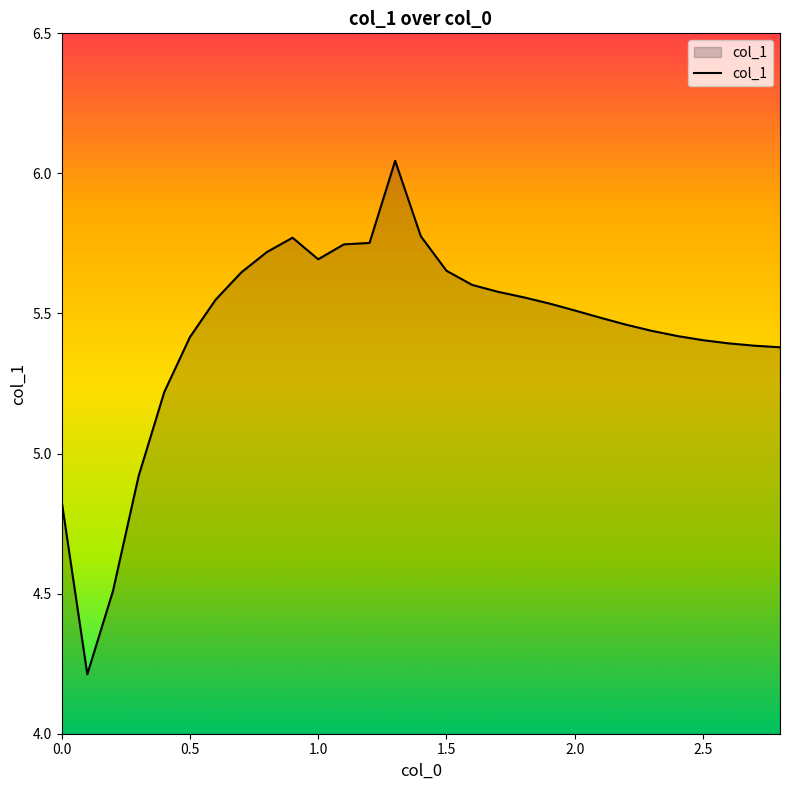

What is the difference between the maximum and minimum values?

1.8